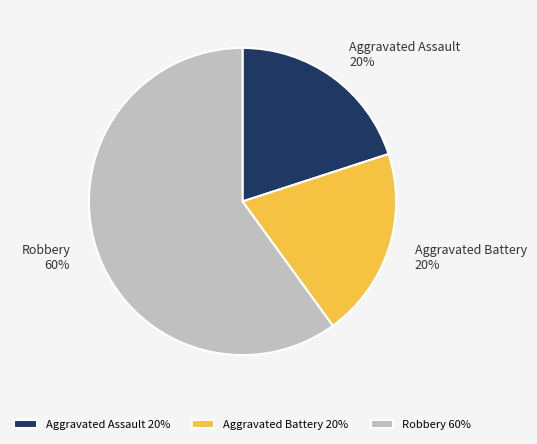

Which has a higher value, Aggravated Assault or Robbery?

Robbery